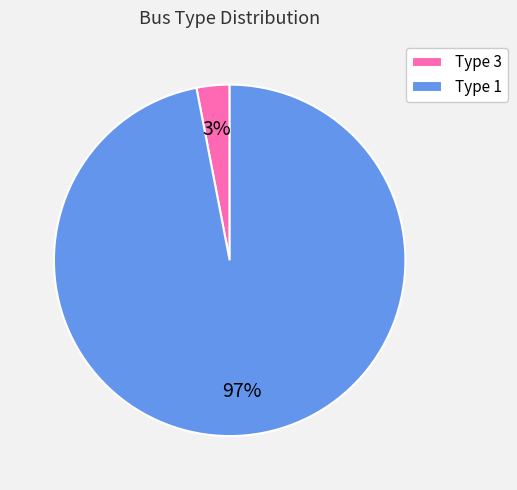

Do Type 1 and Type 3 together represent more than half of the pie?

Yes